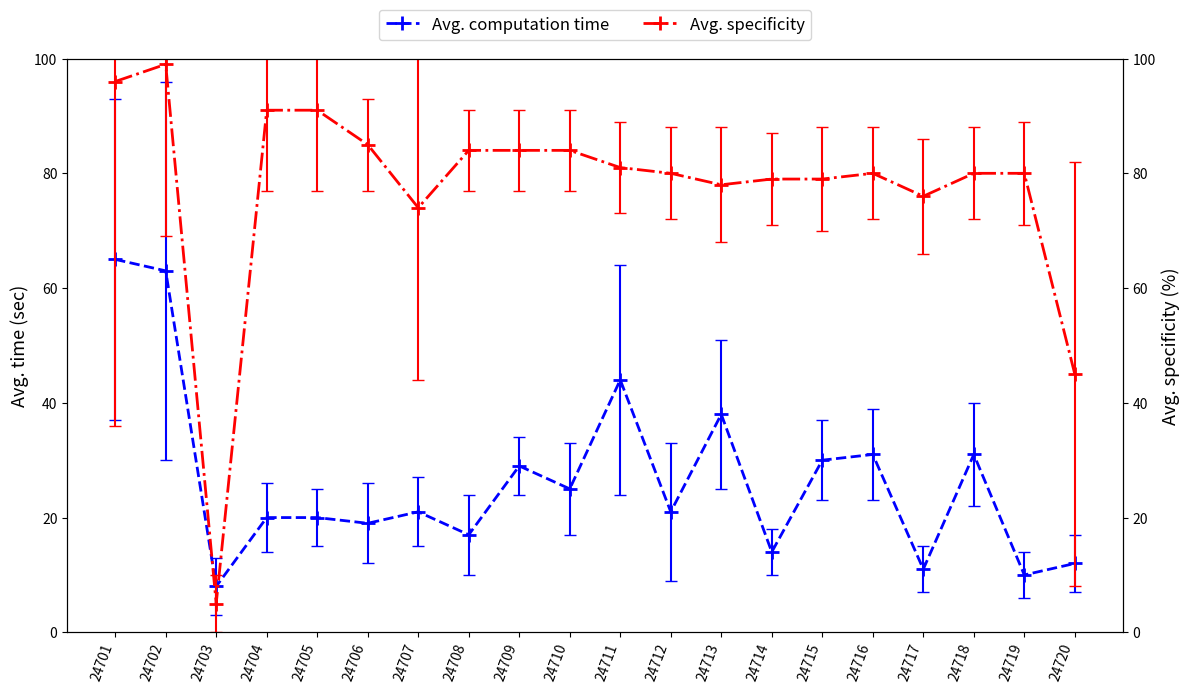

How many data points in Avg. specificity are less than 80?

7